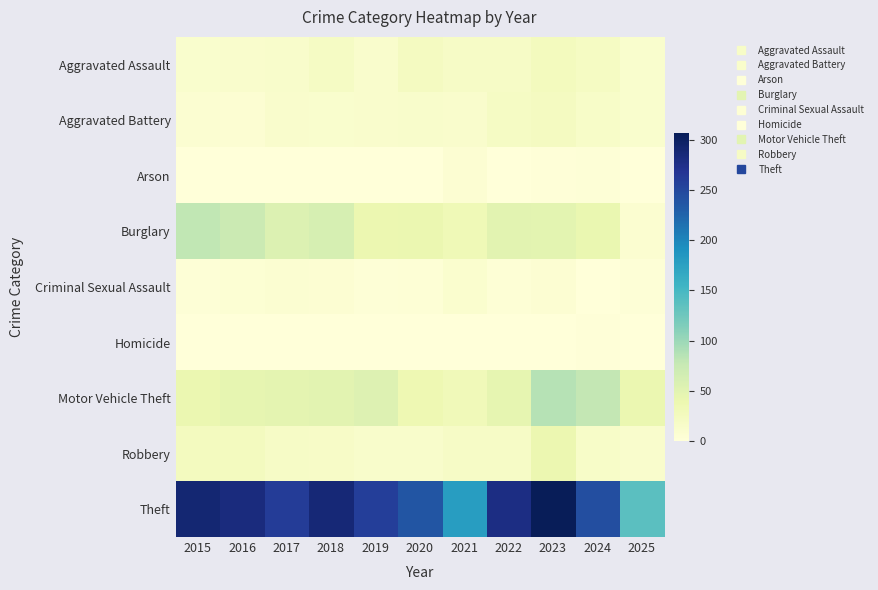

Count the number of data series in this chart.

9